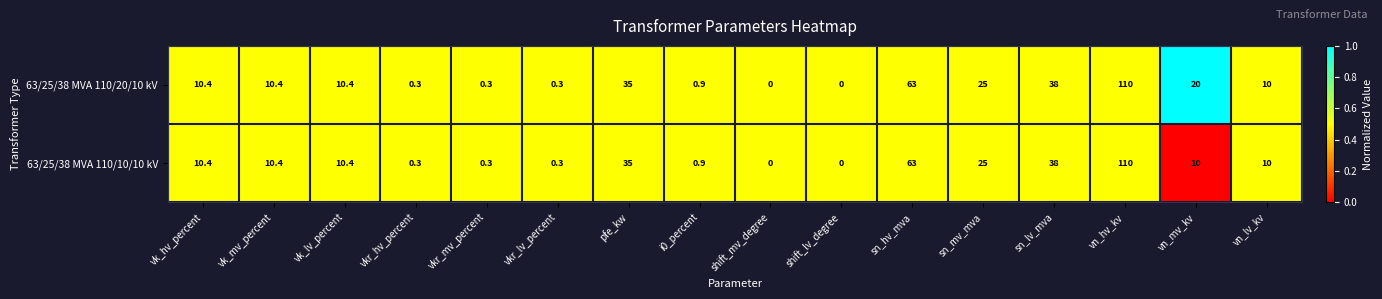

Read the 63/25/38 MVA 110/10/10 kV value at vn_hv_kv.

110.0